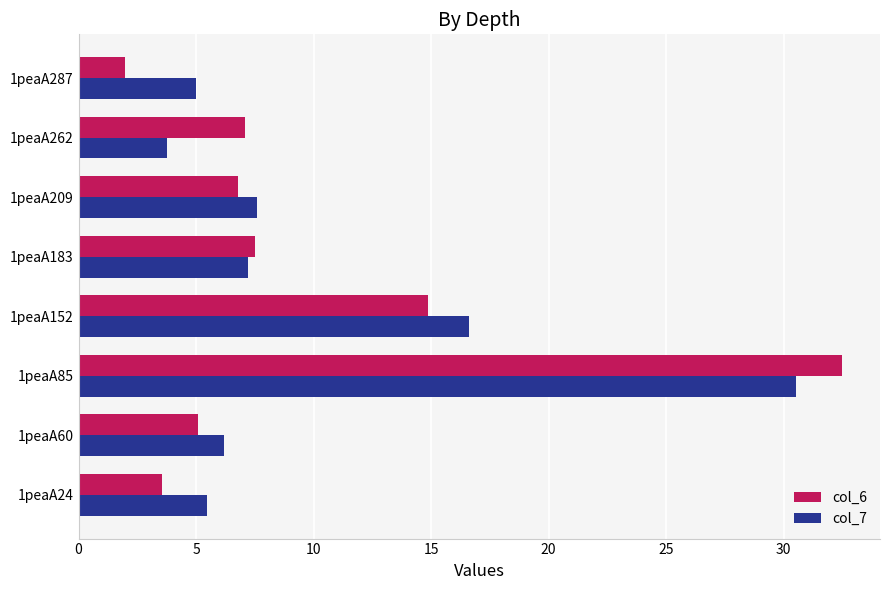

Rank the series by their maximum value, from highest to lowest.

col_6, col_7